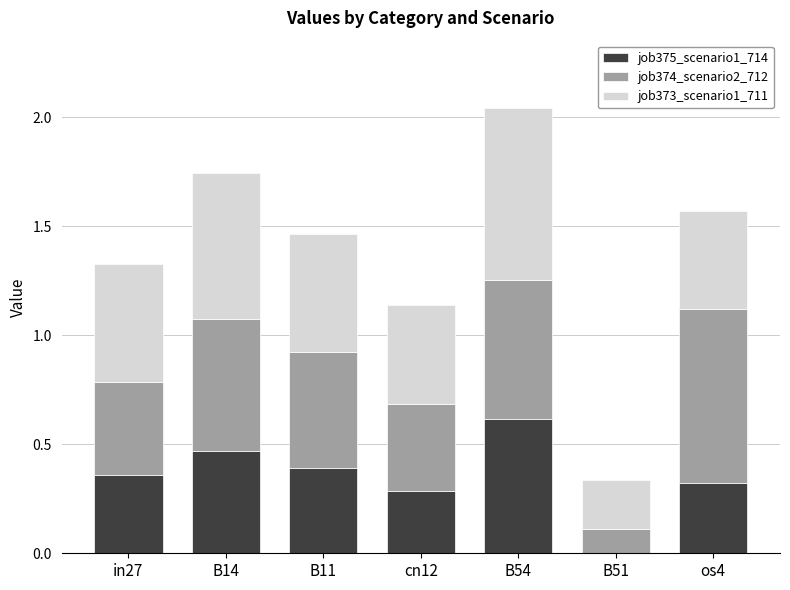

At which label does job375_scenario1_714 reach its peak?

B54